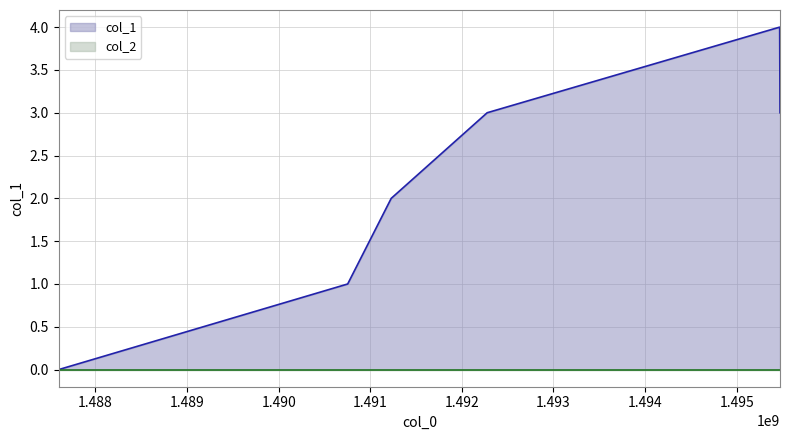

Reading right to left, what are all the values shown in this chart?

3	4	3	2	1	0